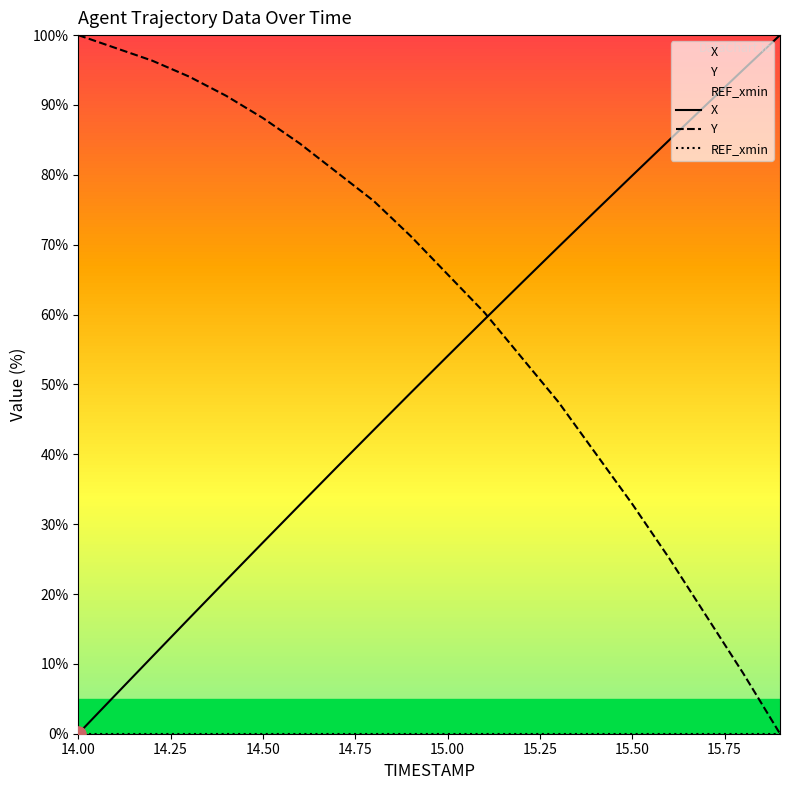

True or false: Y has a value of 55.8 at 15.50.

False